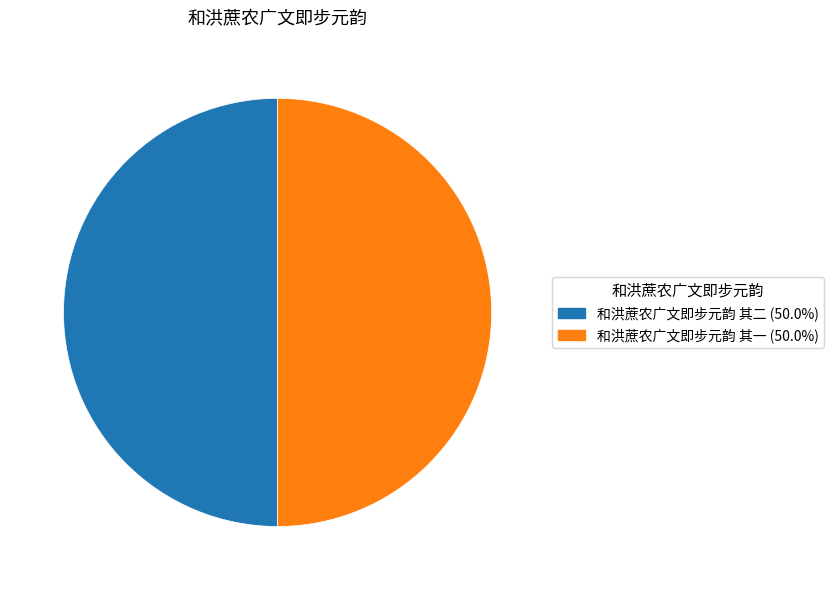

Is it true that 和洪蔗农广文即步元韵 其二 is 50% of the pie?

True